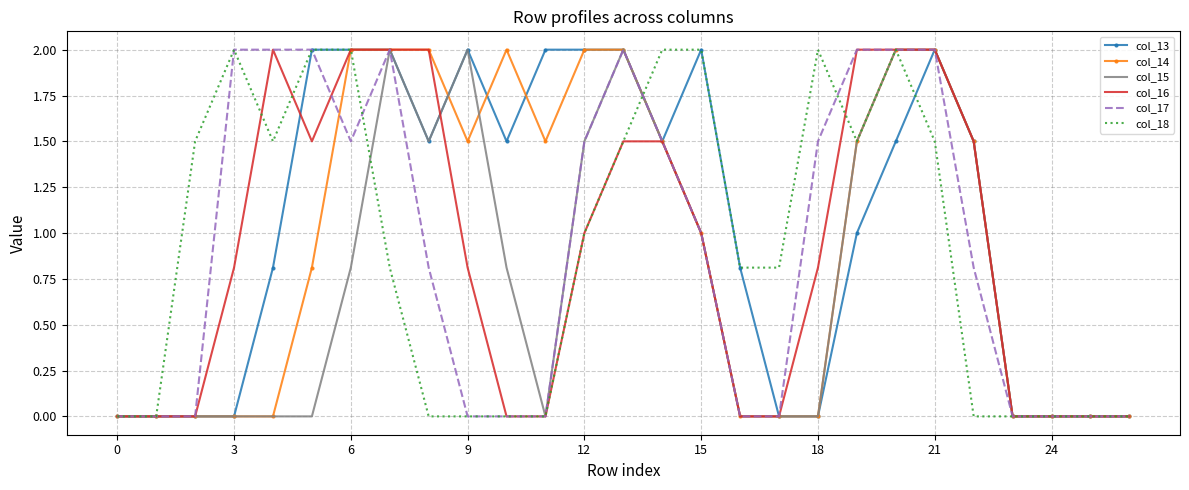

What is the maximum value for col_16?

2.0